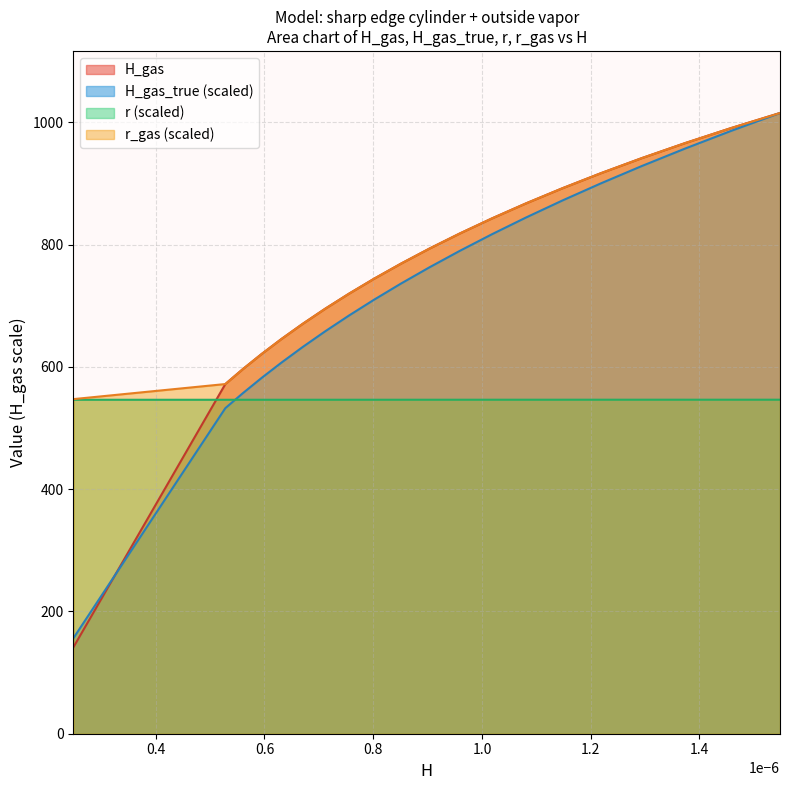

Which series has the widest spread of values?

H_gas